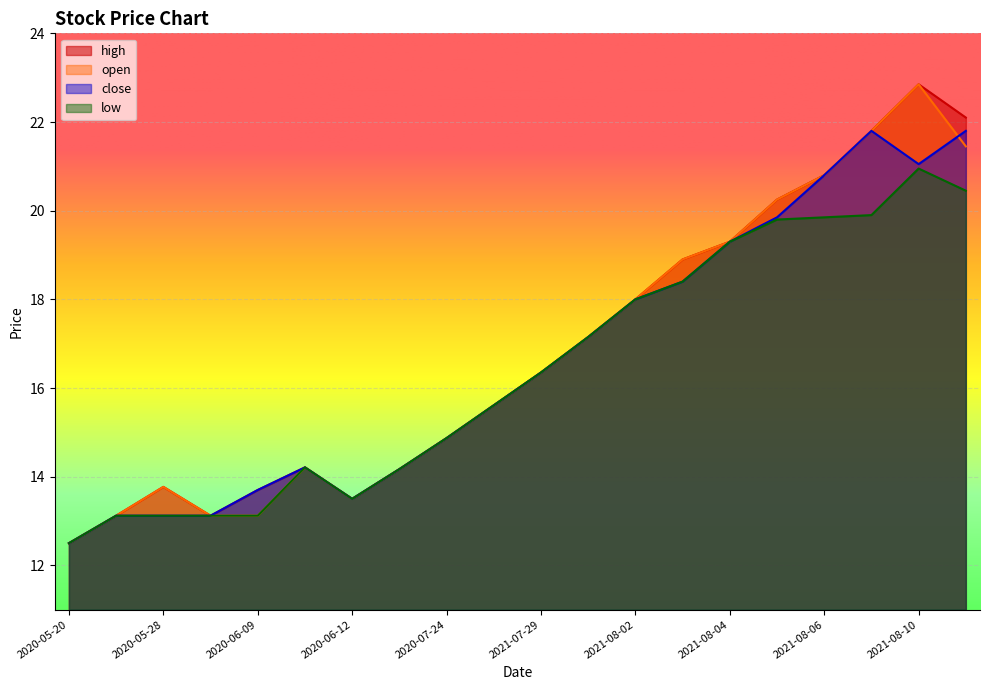

At which category is the sum across all series the highest?

2021-08-10